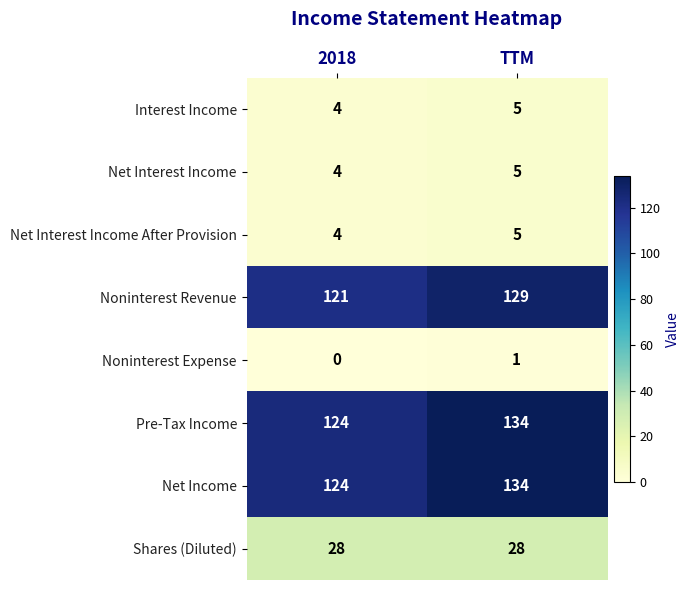

What is the difference between the highest and lowest values at 2018?

124